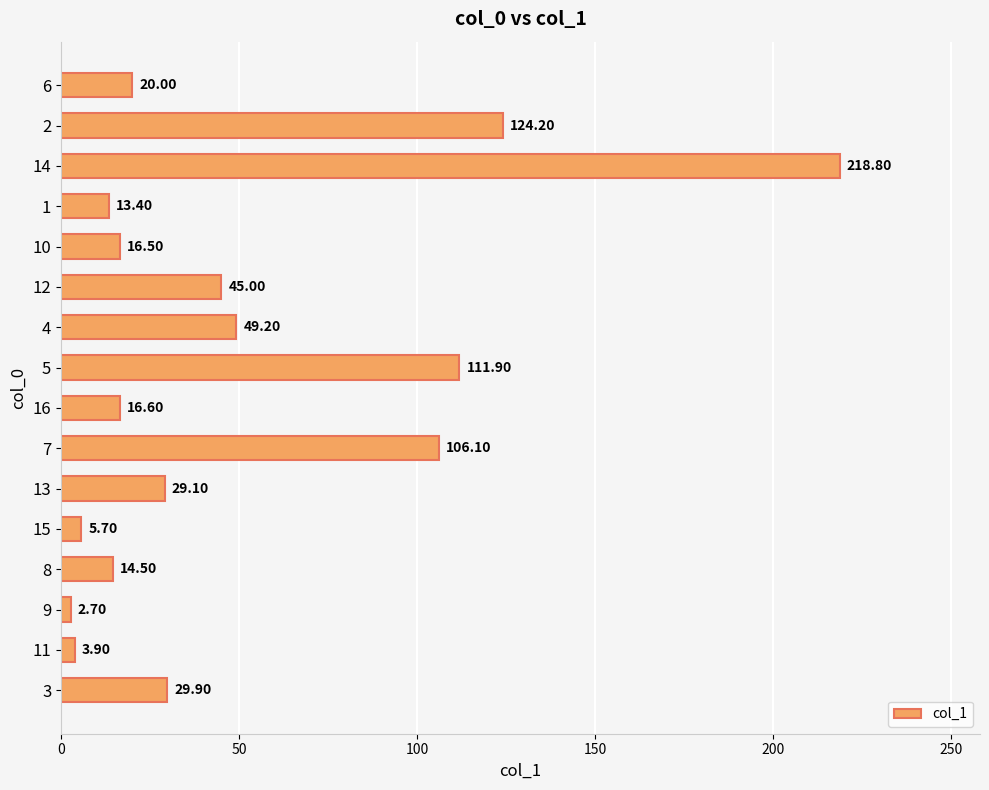

Between 4 and 13, which is larger?

4